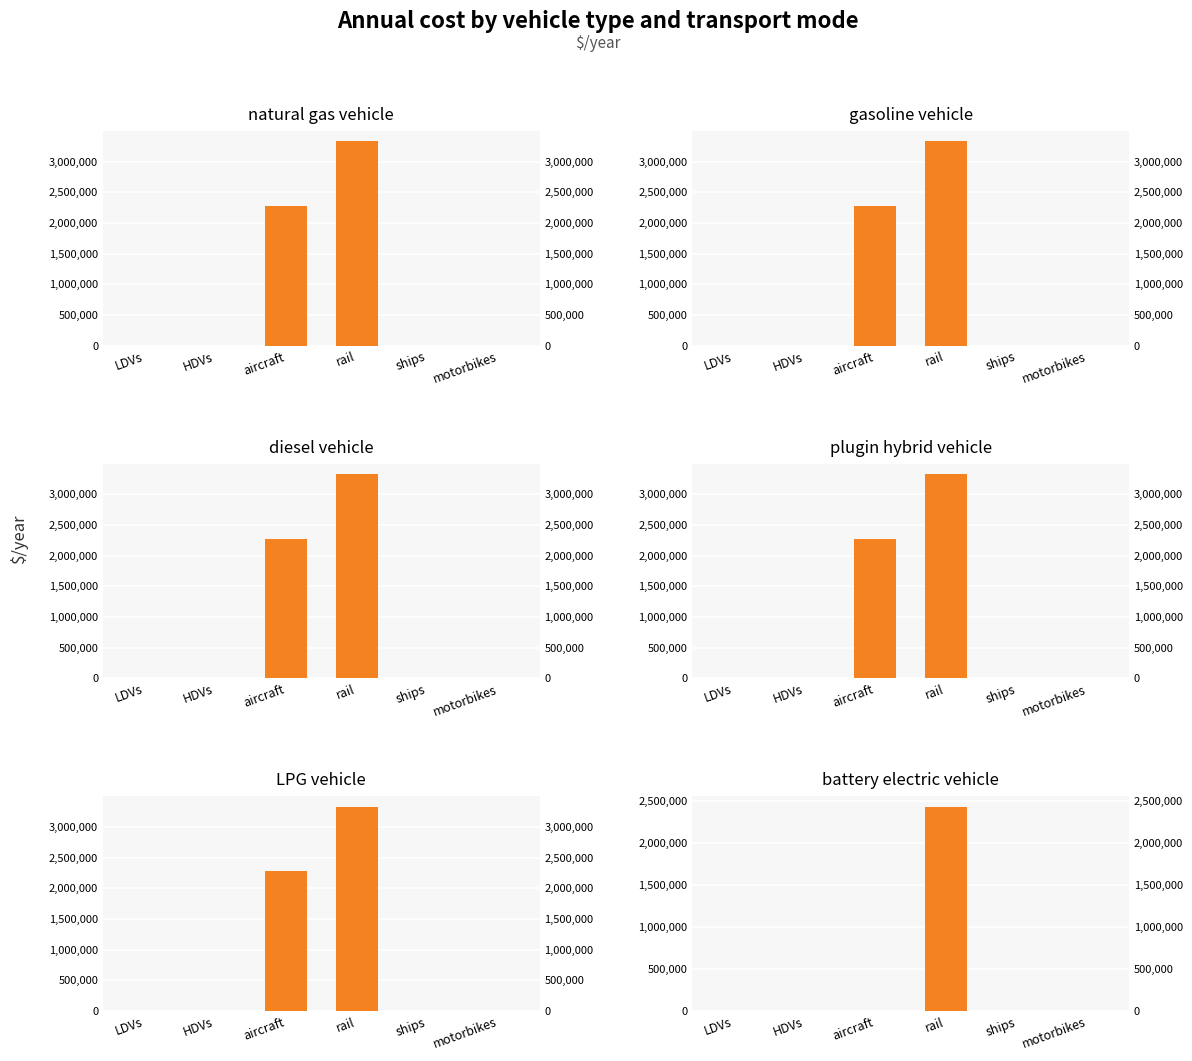

What is the label of the 2nd bar from the left?

HDVs